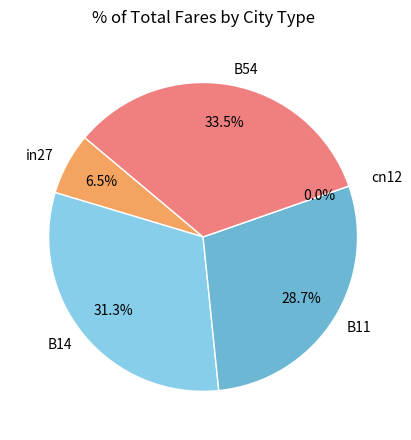

What is the total percentage of B11 and B54?

62.3%